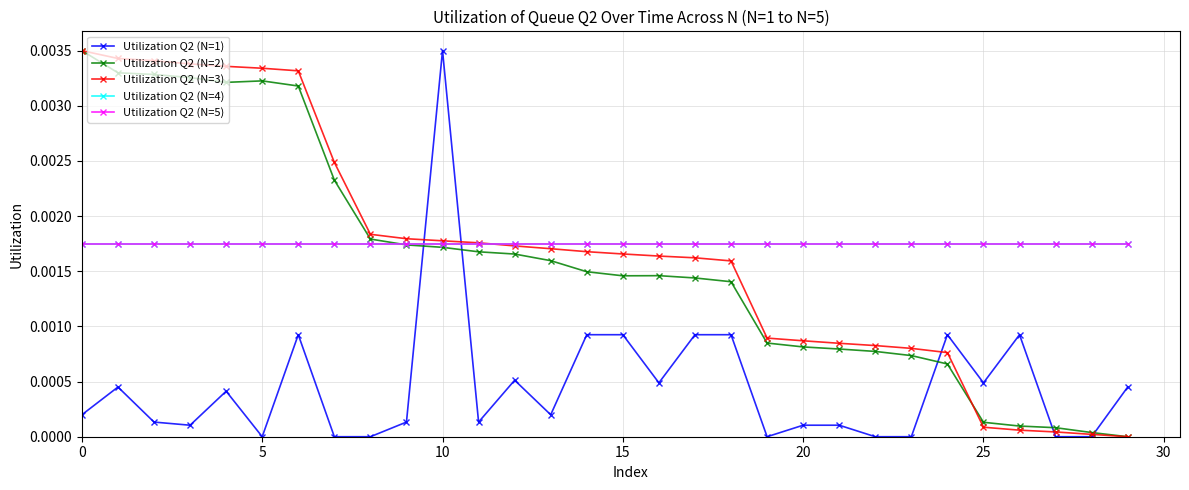

Is this an area chart (filled region under the line)?

No